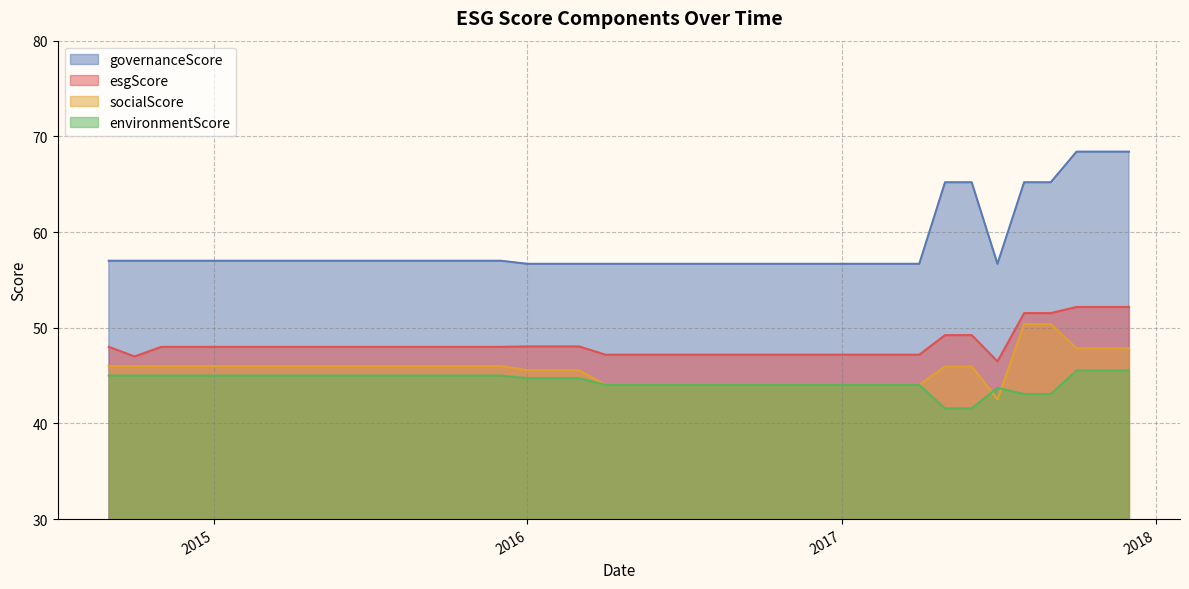

Which series has the largest total across all categories?

governanceScore